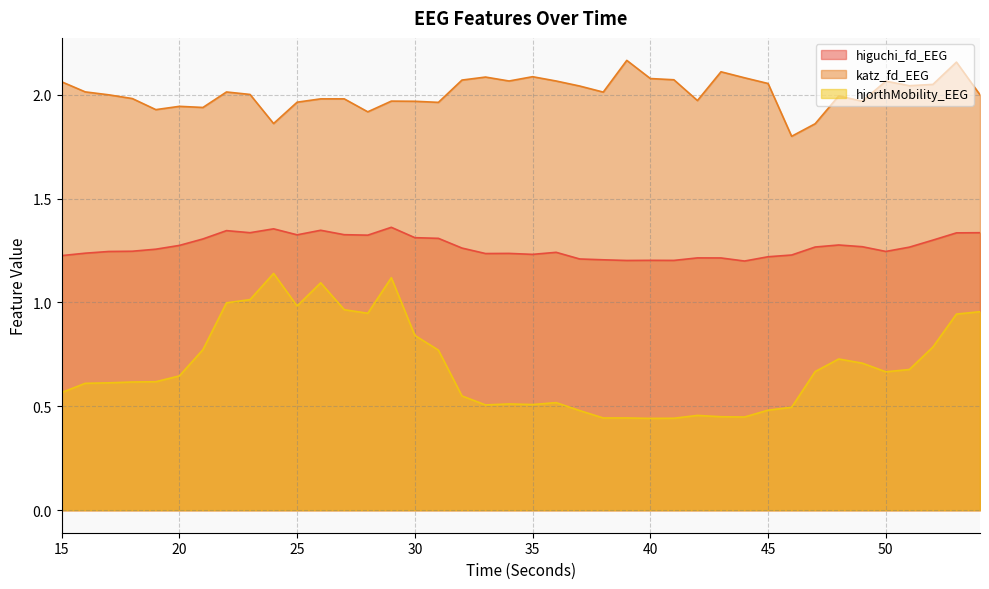

At how many categories does at least one series exceed 1?

40